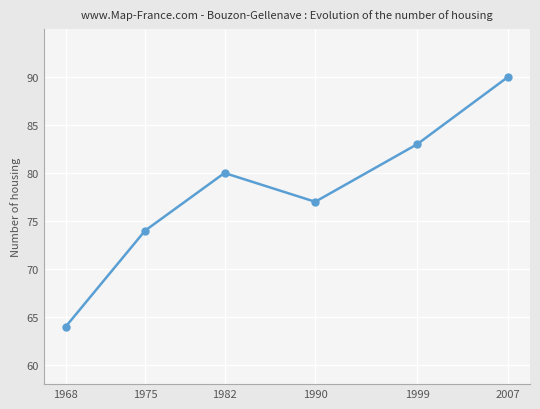

What is the value of the 1st point from the left?

64